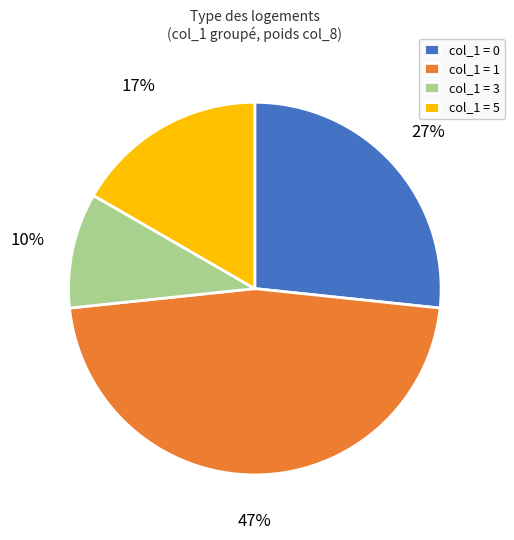

Which category has the biggest portion of the pie?

col_1 = 1